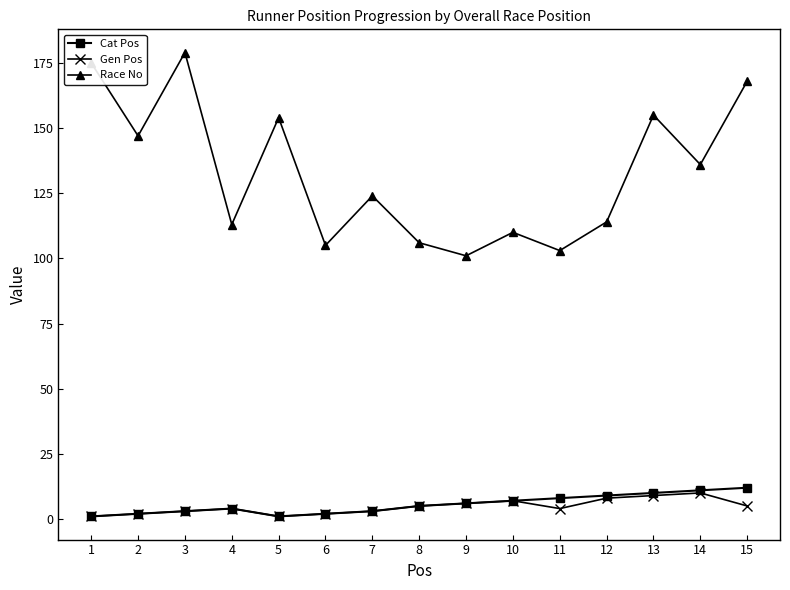

True or false: Race No has a value of 157 at 12.

False